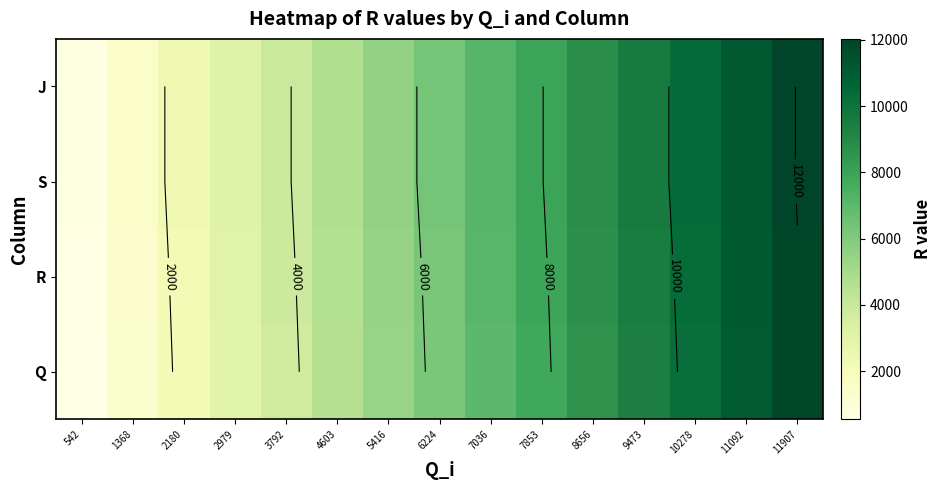

The value of S at 9473 is 9610. True or false?

True